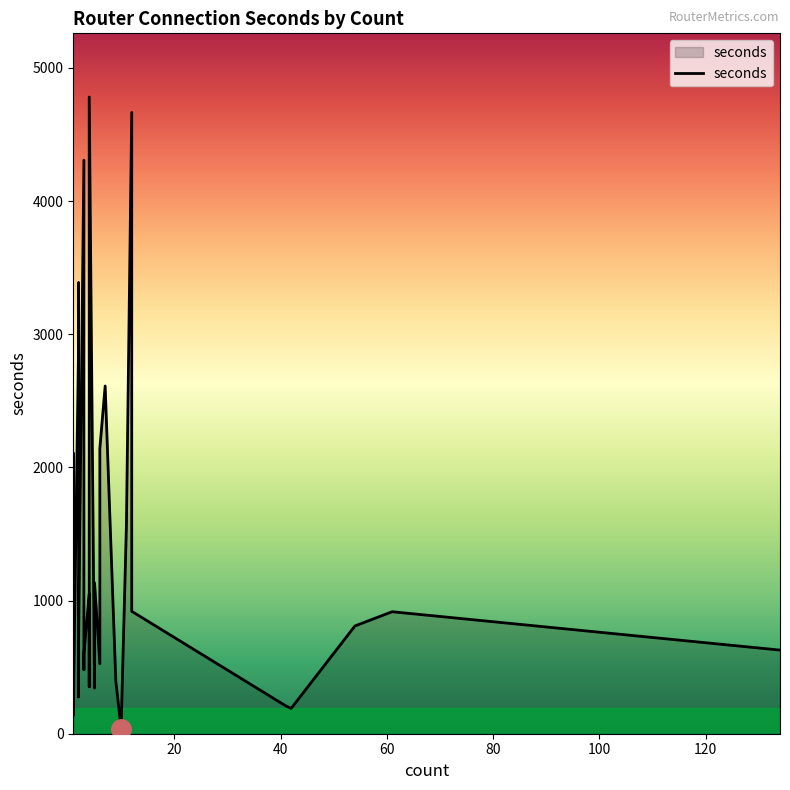

What is the sum of all values?

48022